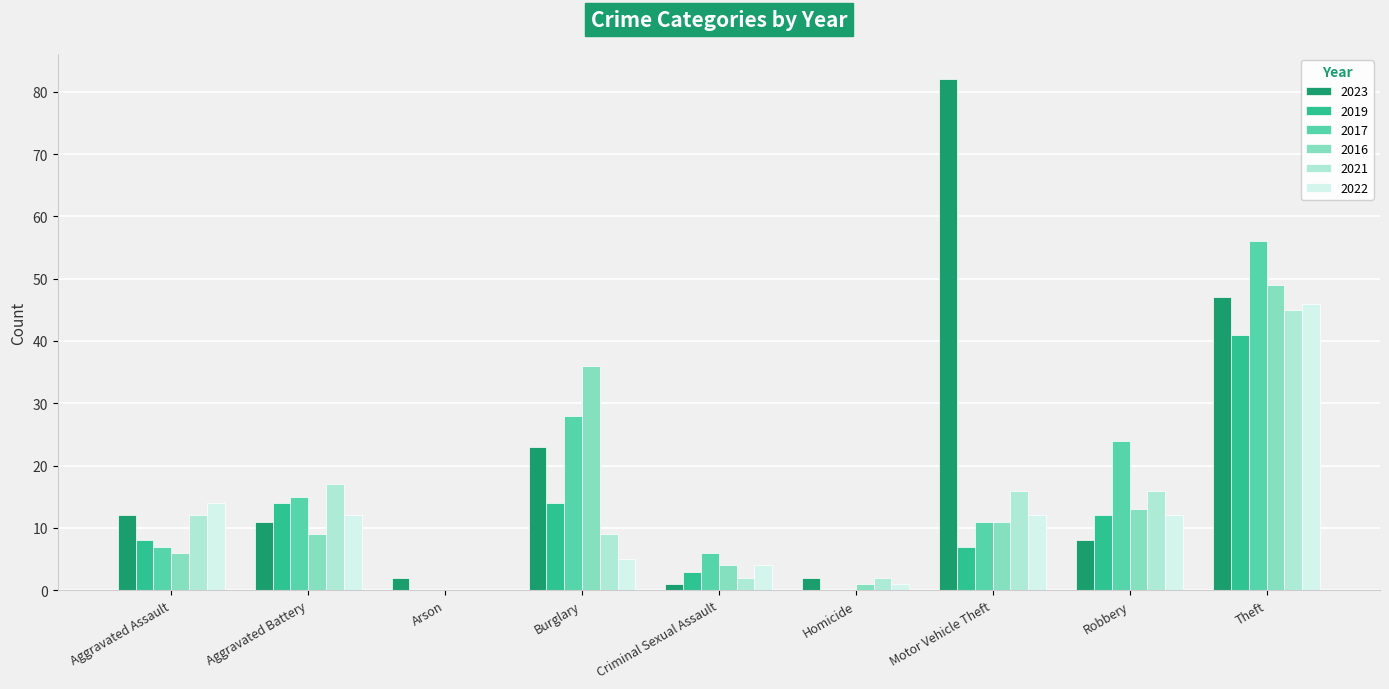

How many groups of bars are there?

9